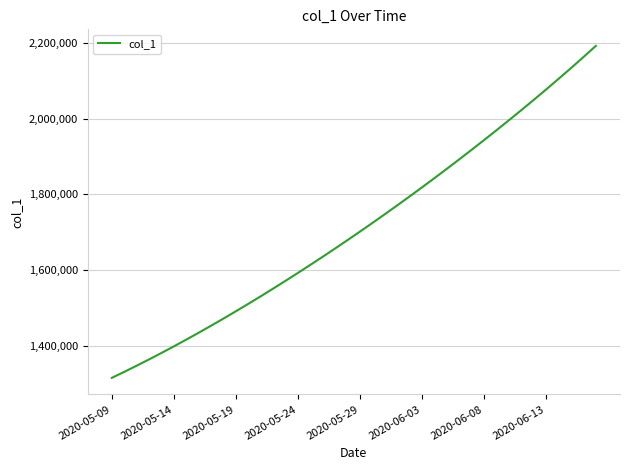

What is the greatest value displayed?

2192561.0